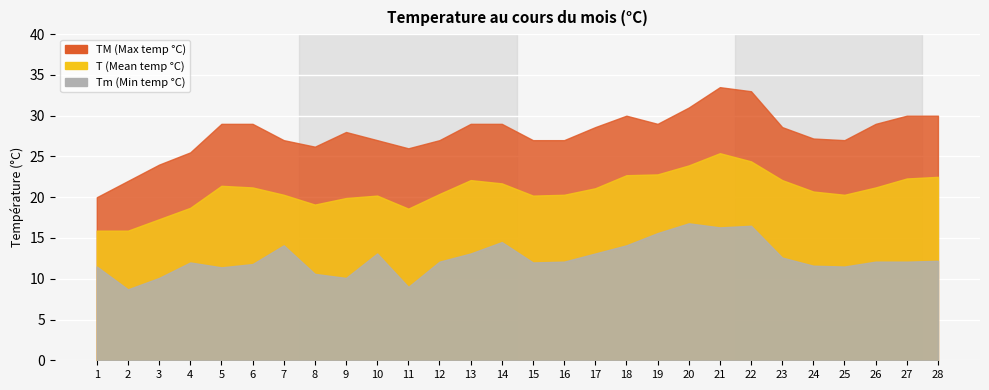

What is the maximum value for Tm?

16.8